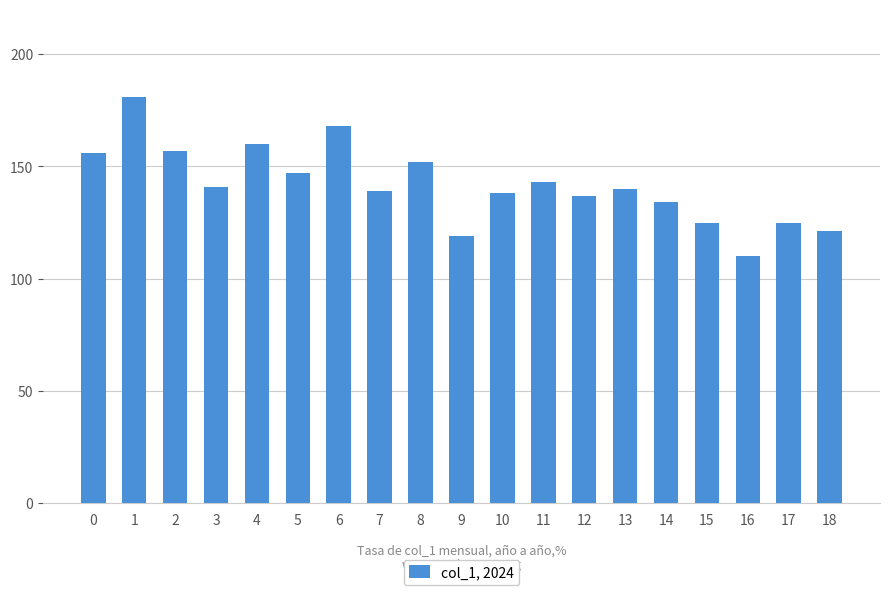

Which label corresponds to the smallest value in the chart?

16